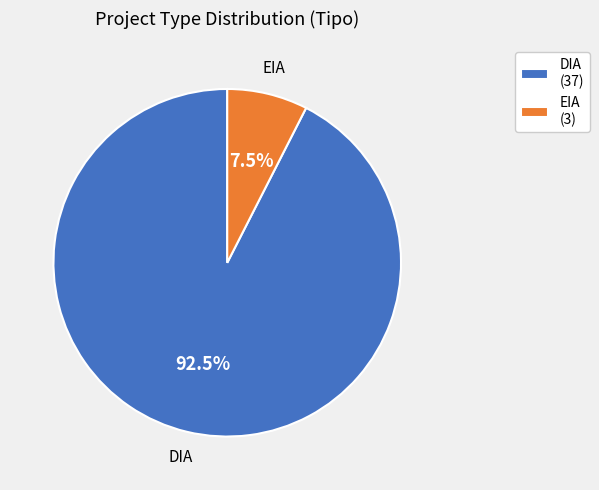

Count the number of slices in the pie.

2